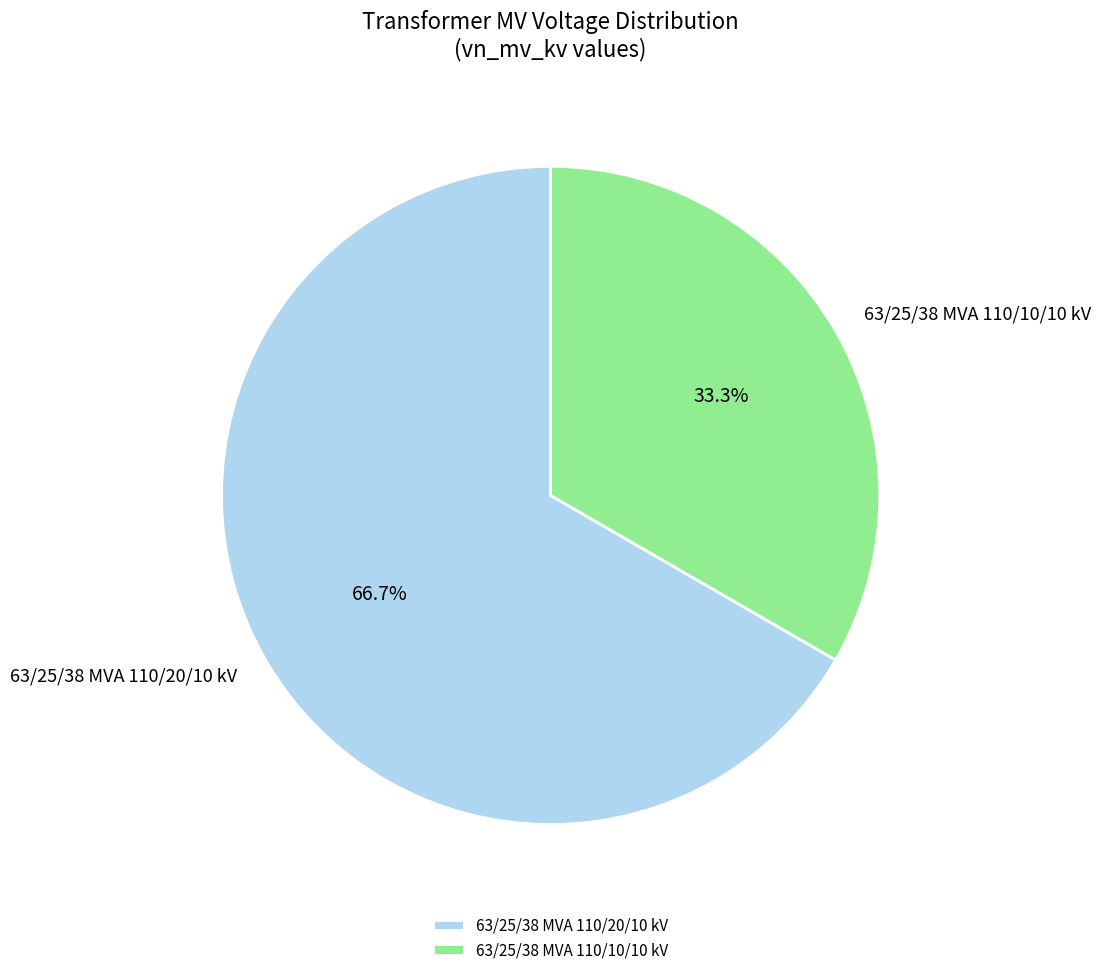

True or false: 63/25/38 MVA 110/20/10 kV accounts for 75% of the total.

False